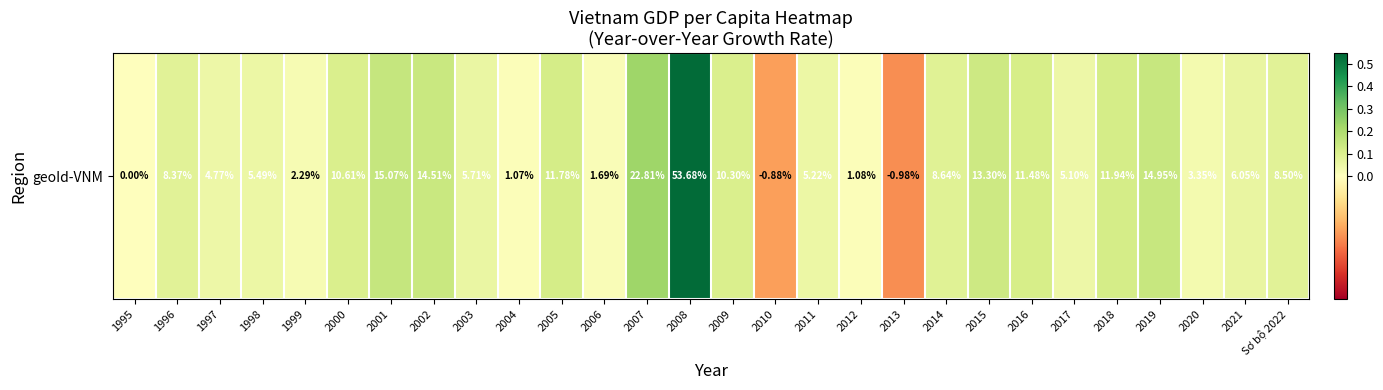

How many series are shown in this chart?

1